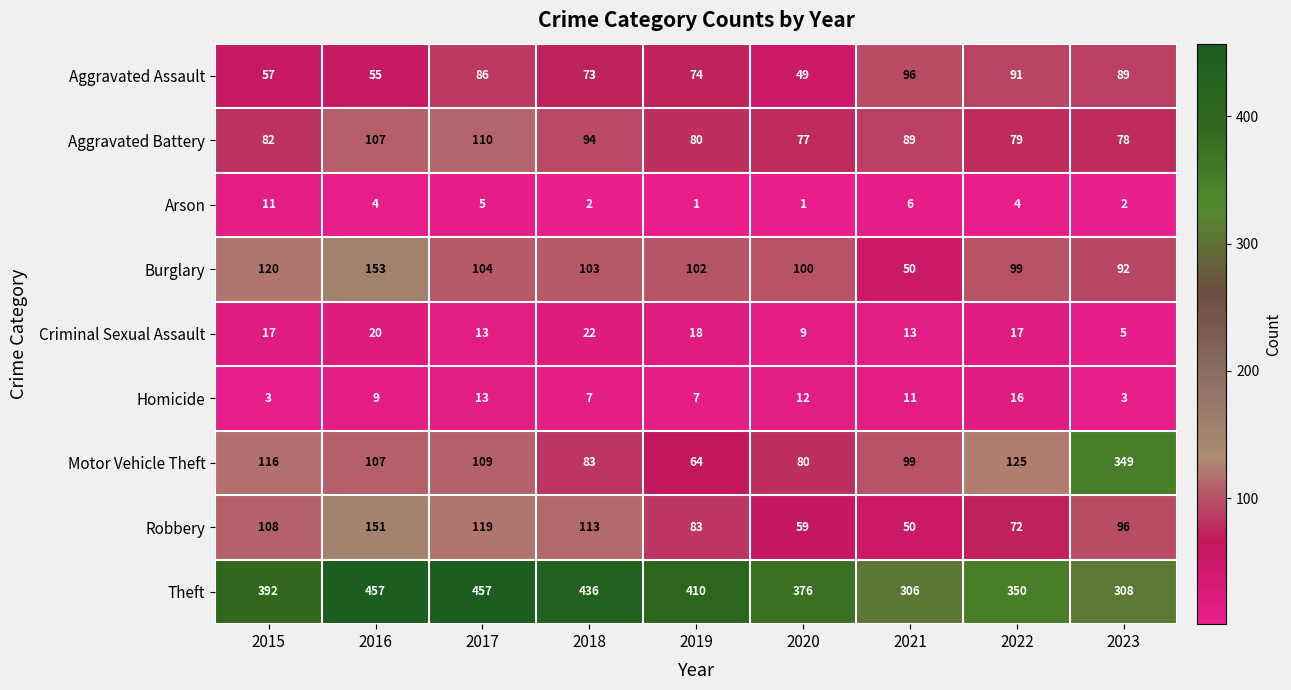

Where is Aggravated Battery nearest to the value 93?

2018